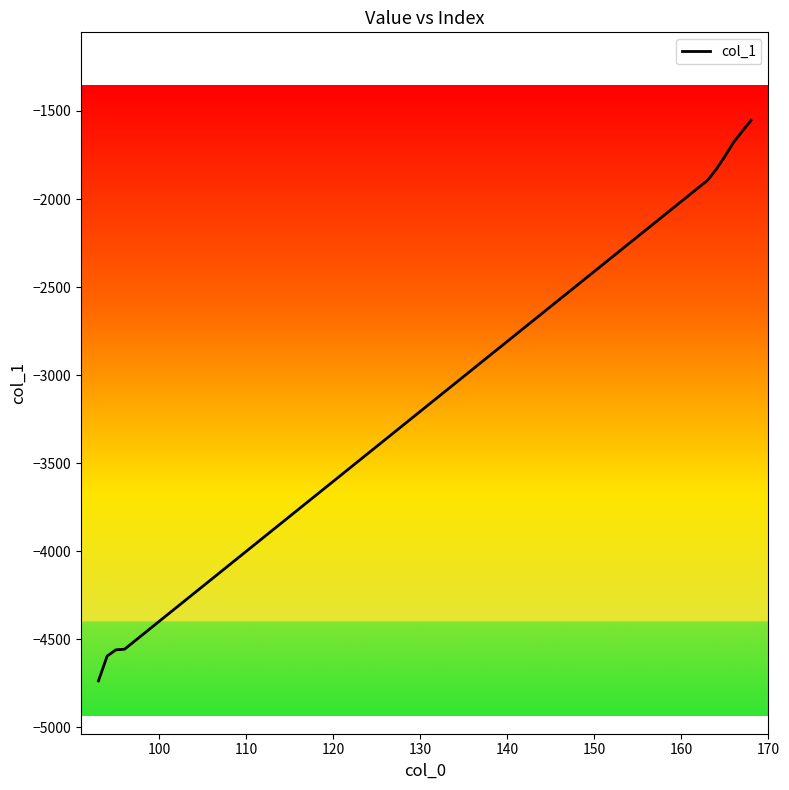

What is the minimum value shown in the chart?

-4736.3